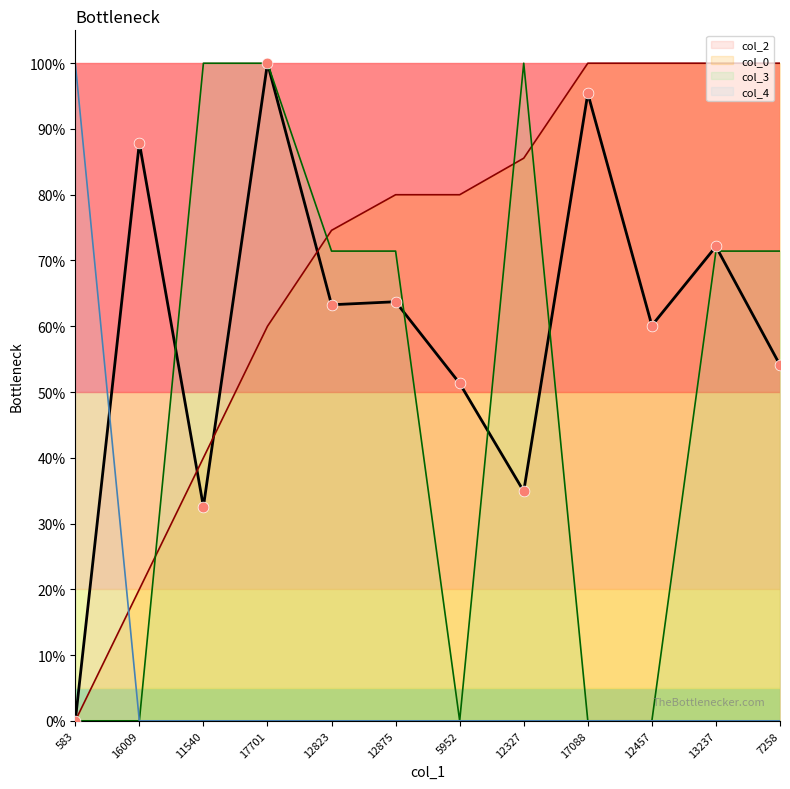

Which series reaches the minimum Y coordinate?

col_2